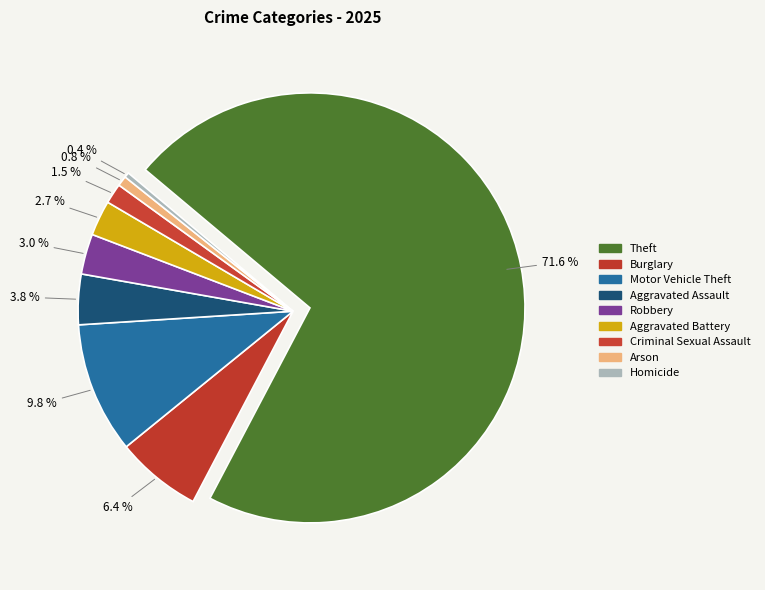

Which slice is the smallest?

Homicide